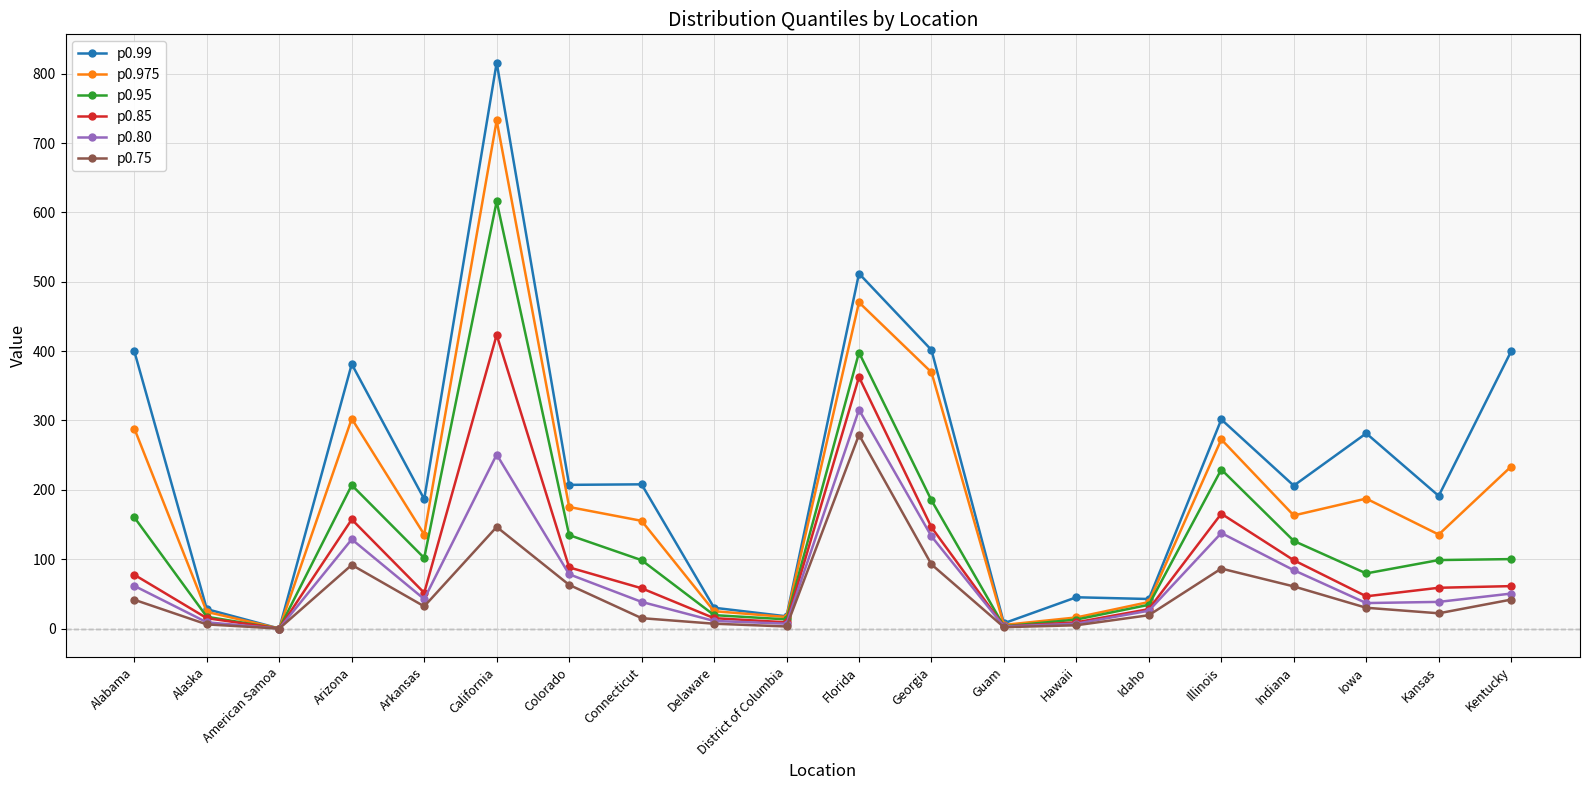

Does the chart display data point markers on the line(s)?

Yes